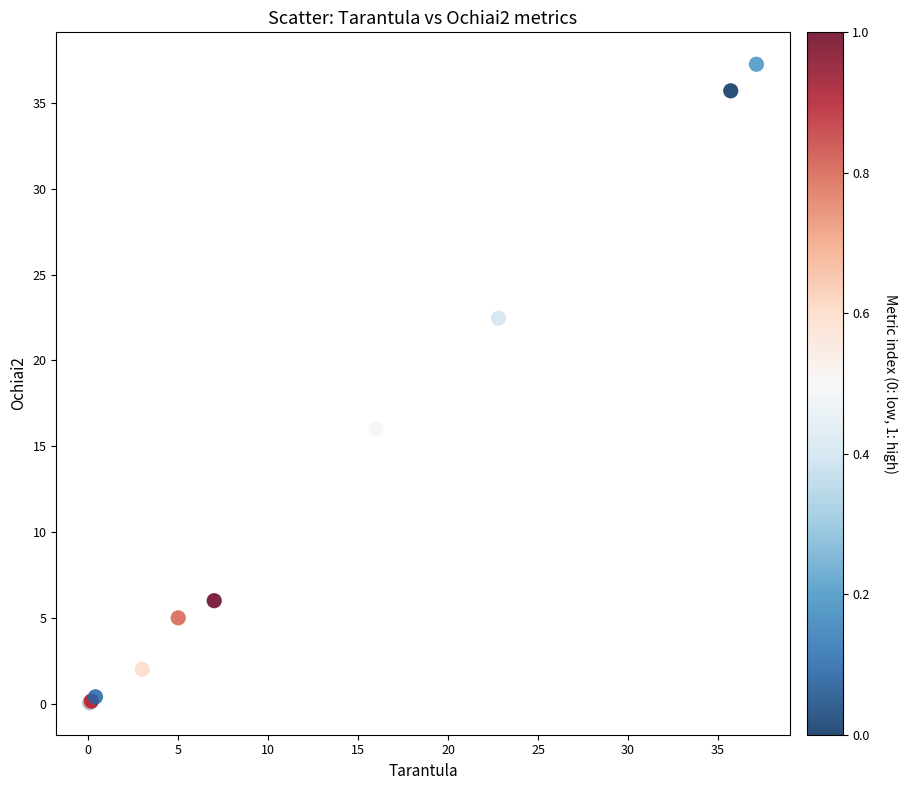

What Y value in the scatter plot is closest to 18?

16.0